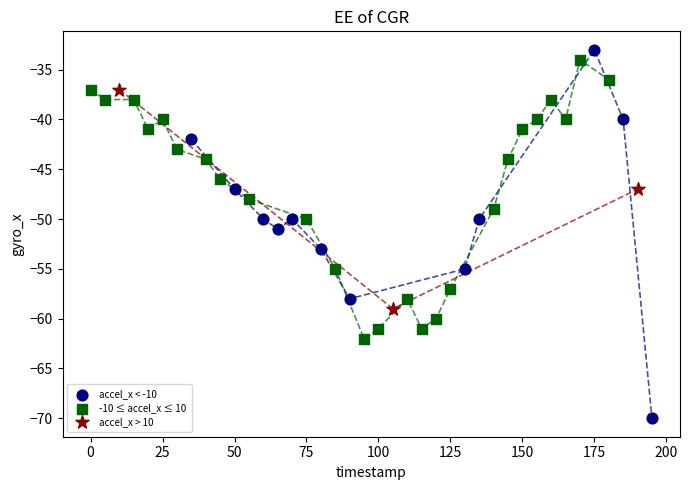

Which series contains the lowest Y value?

accel_x < -10